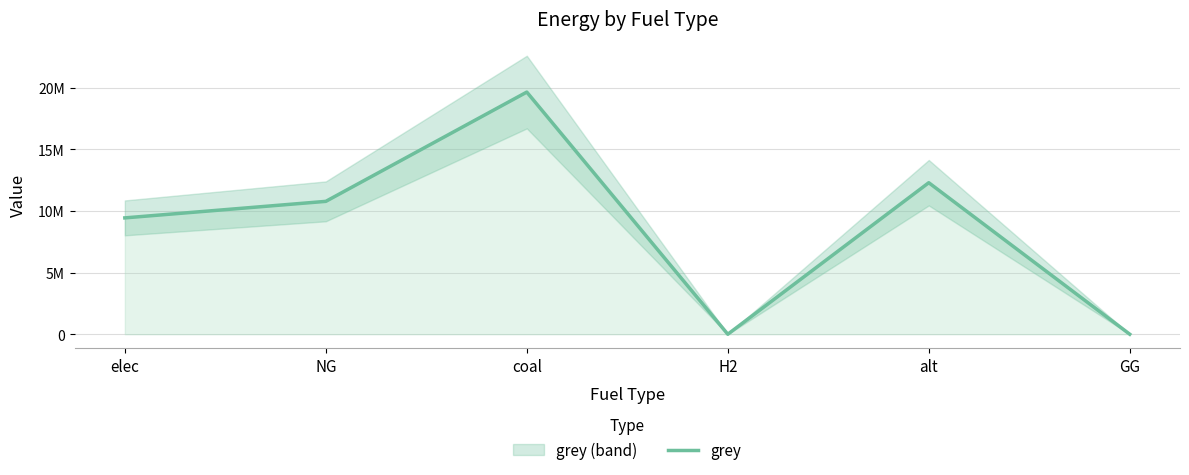

At which category does the chart reach its peak across all series?

coal